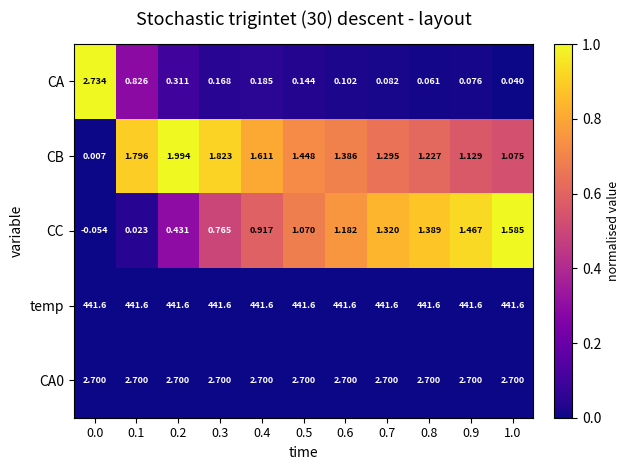

Which series has the largest total across all categories?

temp